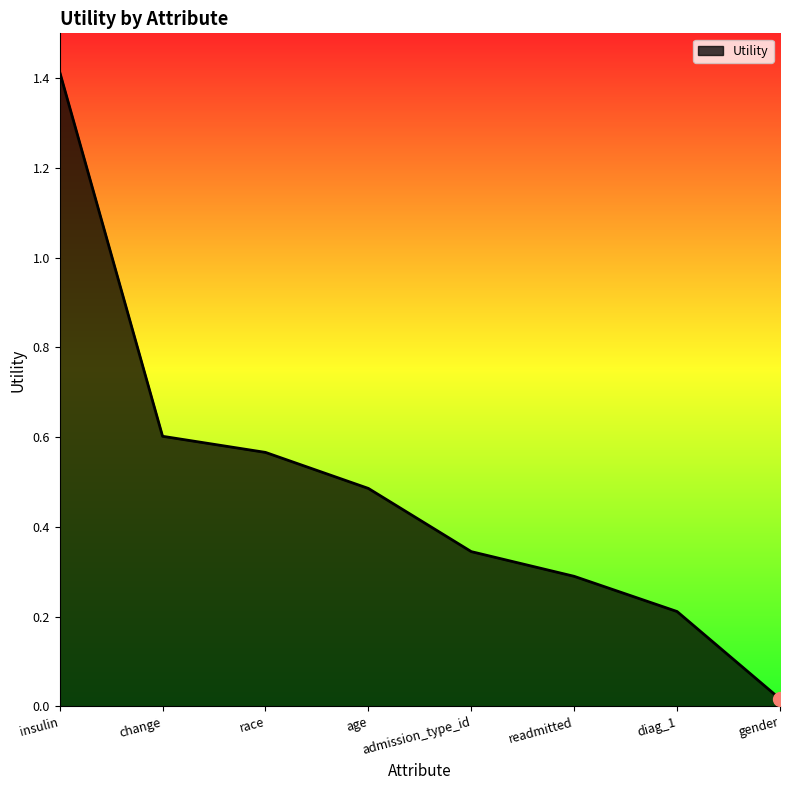

The value at diag_1 is 0.2. True or false?

True